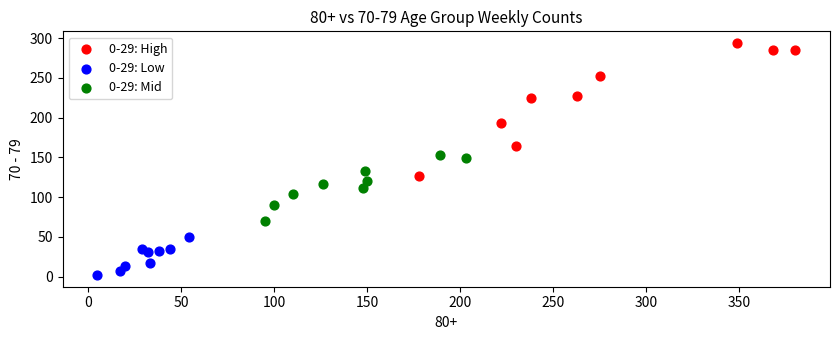

Which series contains the lowest Y value?

0-29: Low